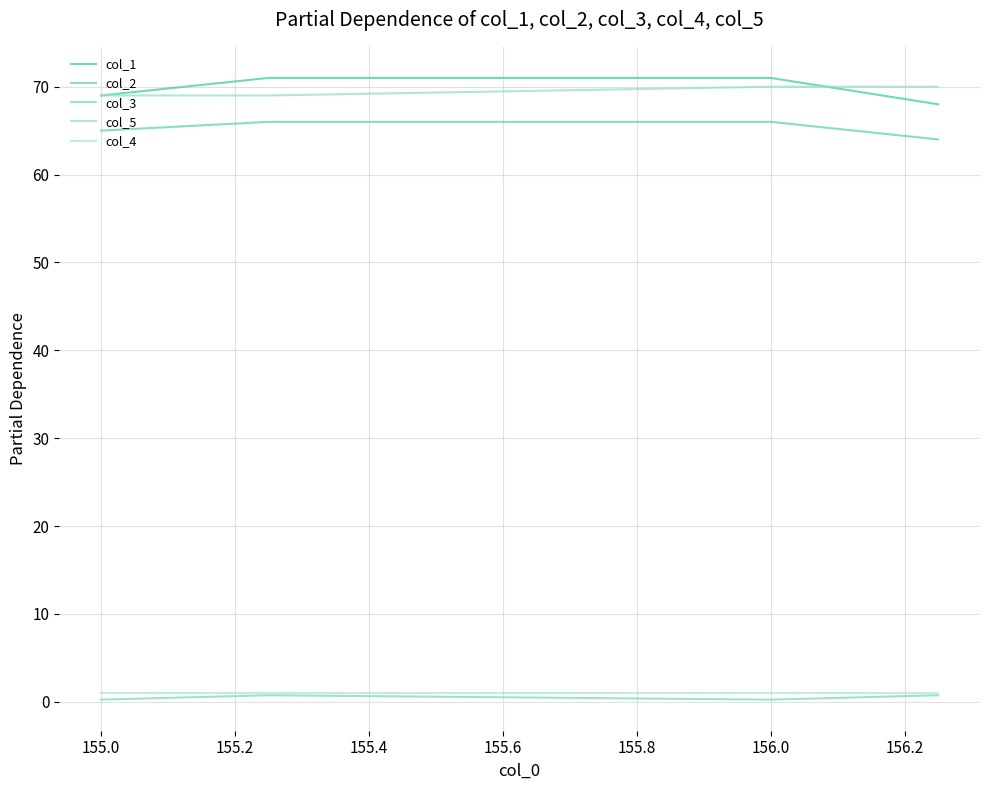

Does the chart have visible grid lines?

Yes